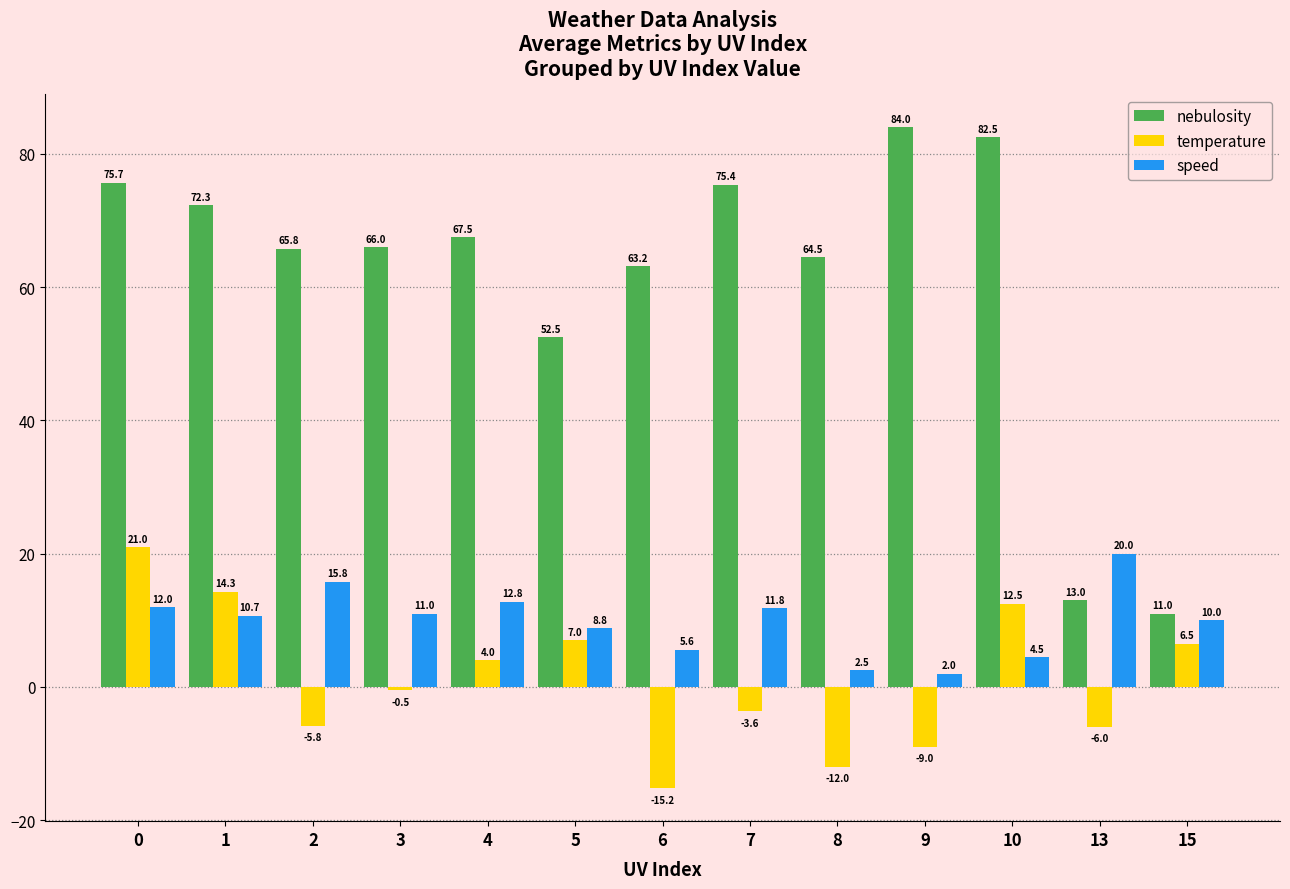

What is the value of the temperature bar at the 12th from the left?

-6.0